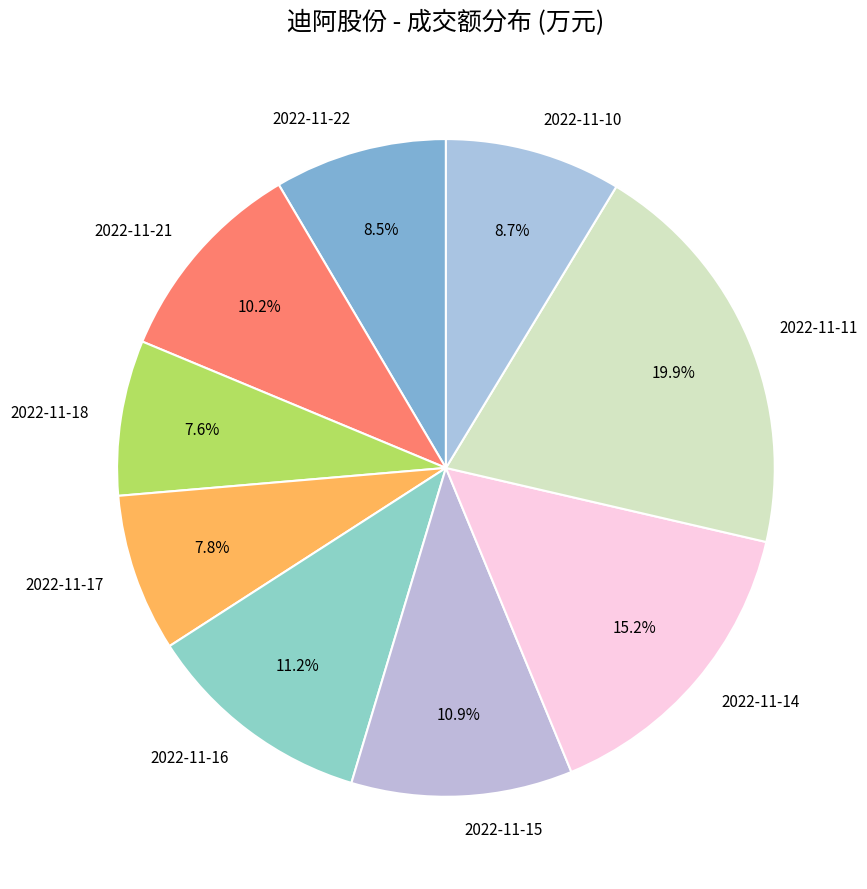

Which has a higher value, 2022-11-11 or 2022-11-21?

2022-11-11